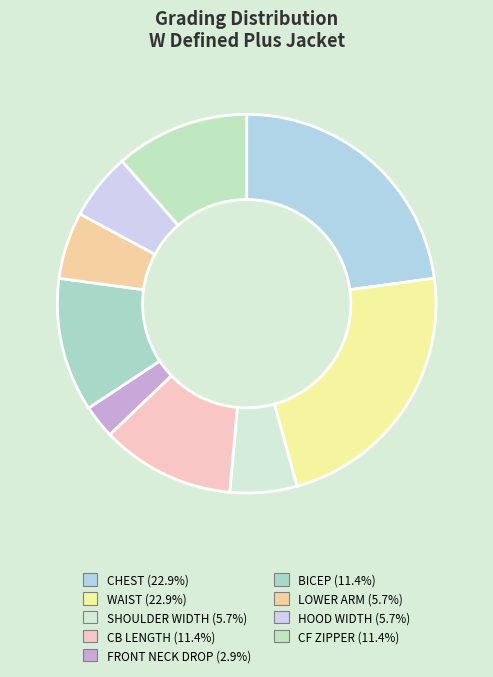

Is the sum of FRONT NECK DROP and CHEST greater than half?

No